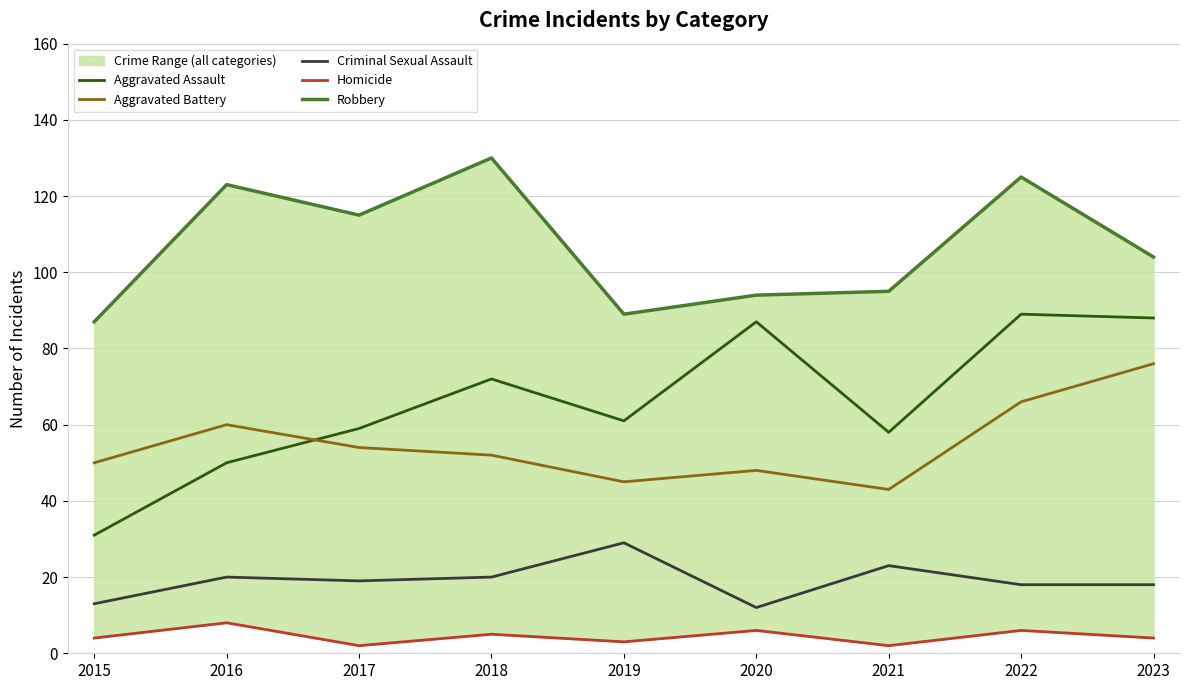

What is the maximum value shown in the chart?

130